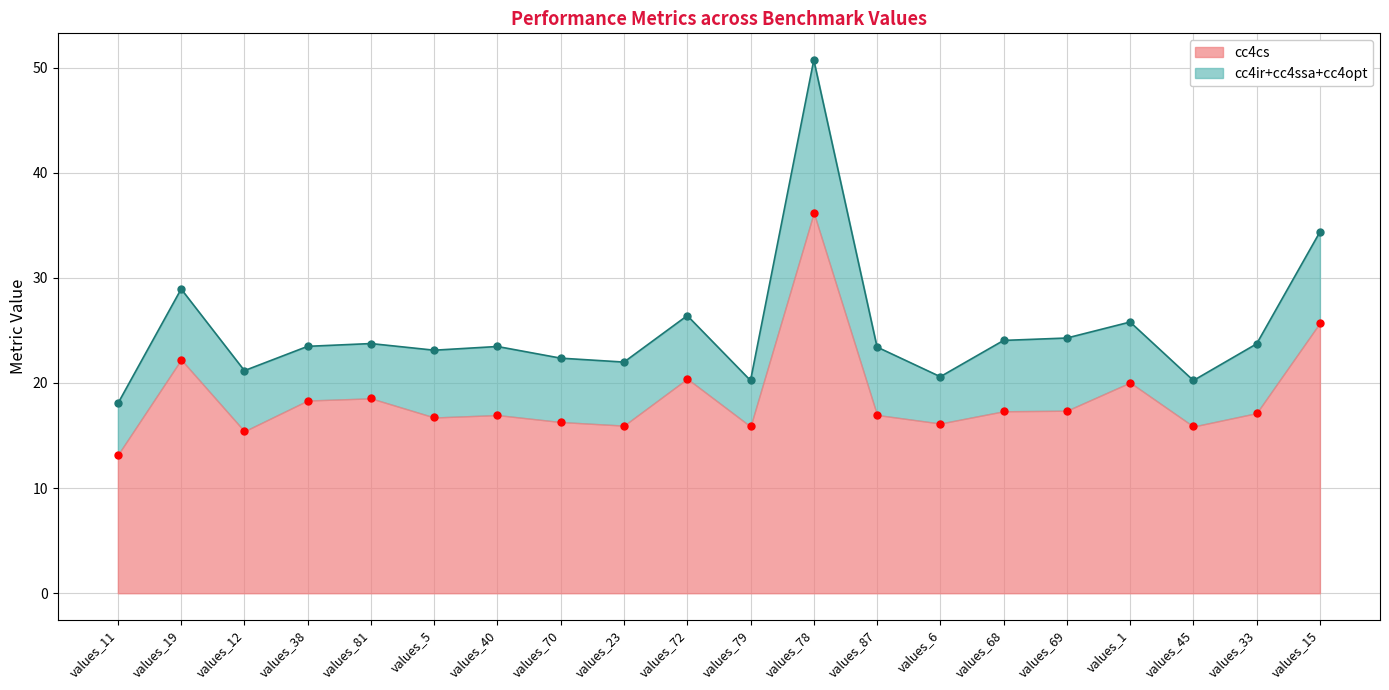

True or false: cc4cs and cc4ir cross at least once.

False